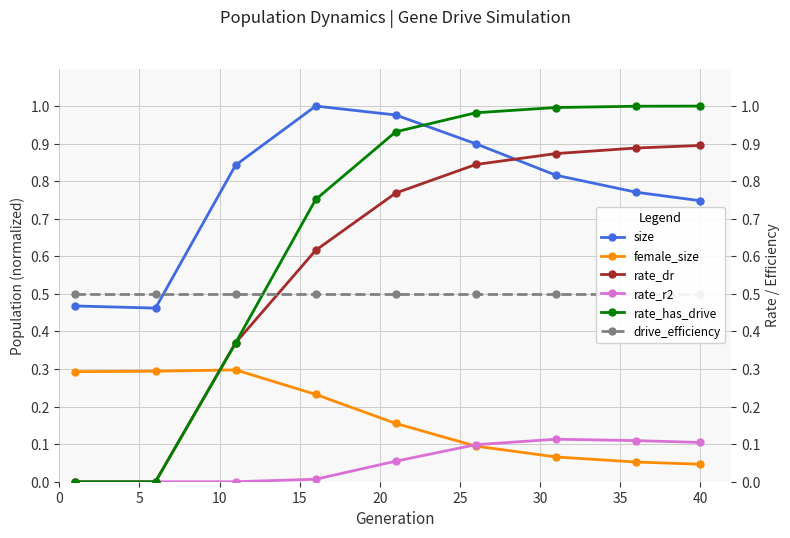

What is the average value of the rate_has_drive series?

0.7